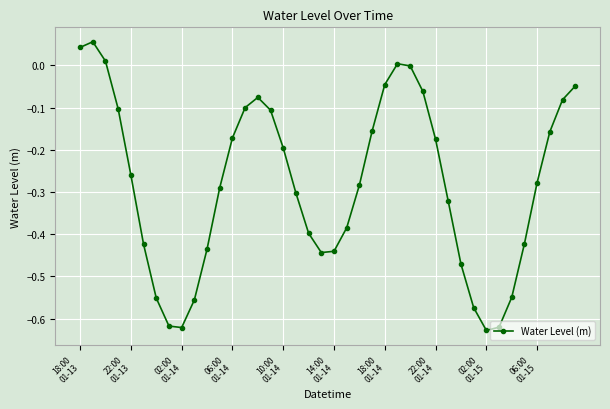

What is the difference between the second highest and minimum values?

0.7